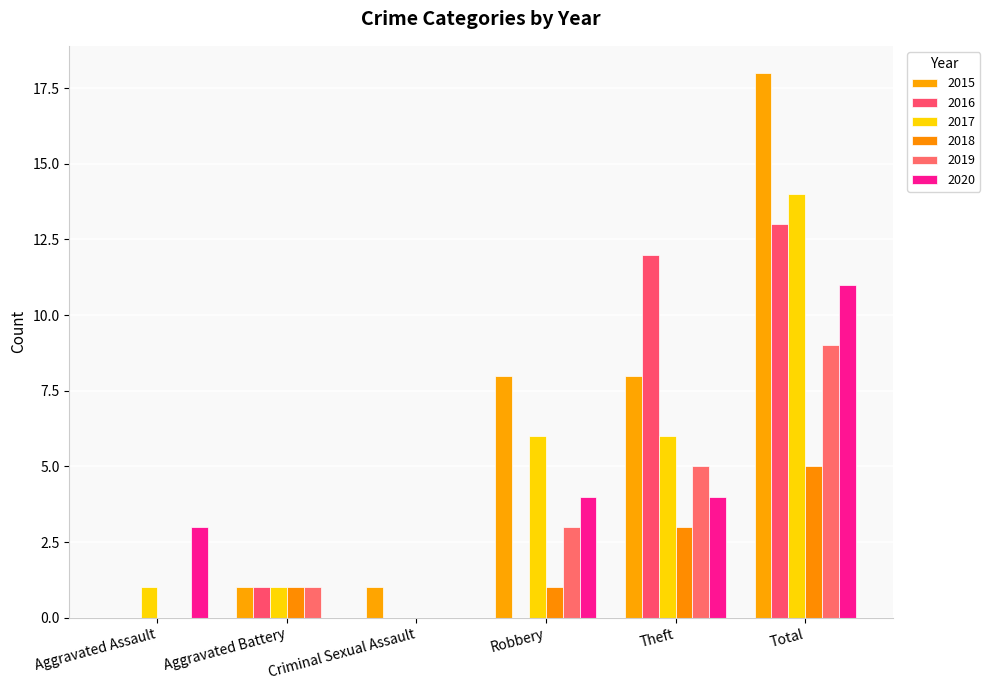

What is the difference between the maximum and minimum values in the 2018 series?

5